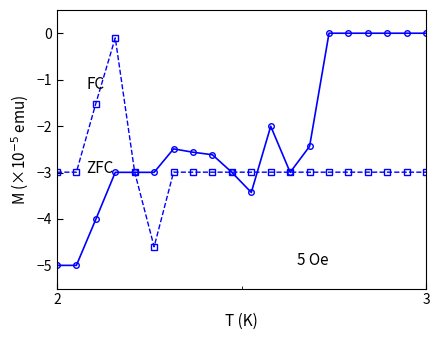

What is the minimum value shown in the chart?

-5.0